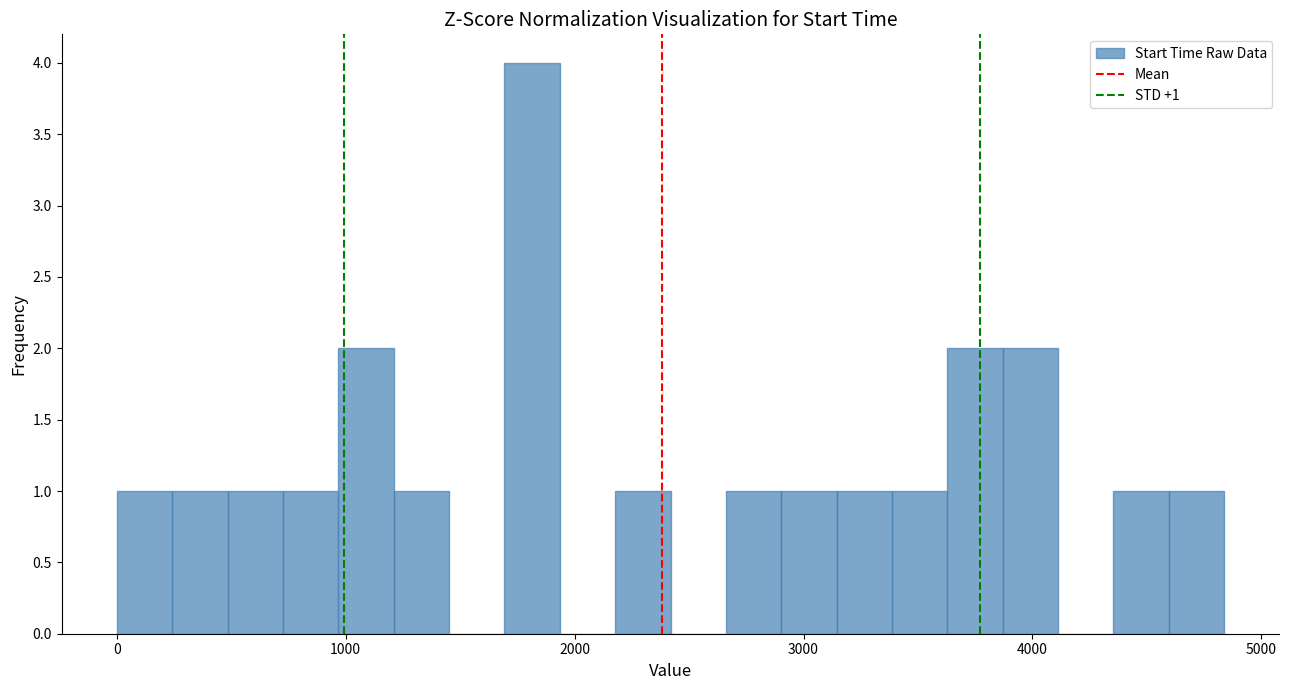

Read against the x-axis, roughly where is the centre of the tallest bar?

1800